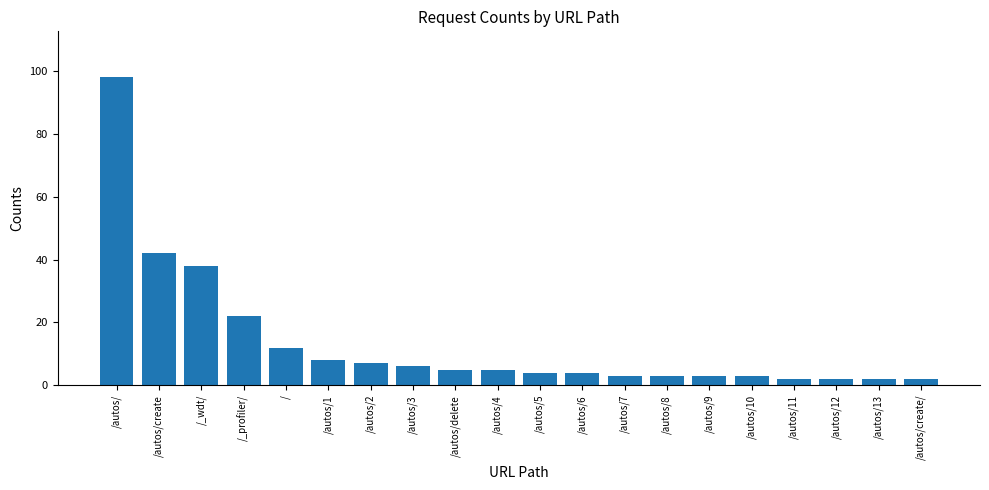

The value at /autos/4 is 5. True or false?

True